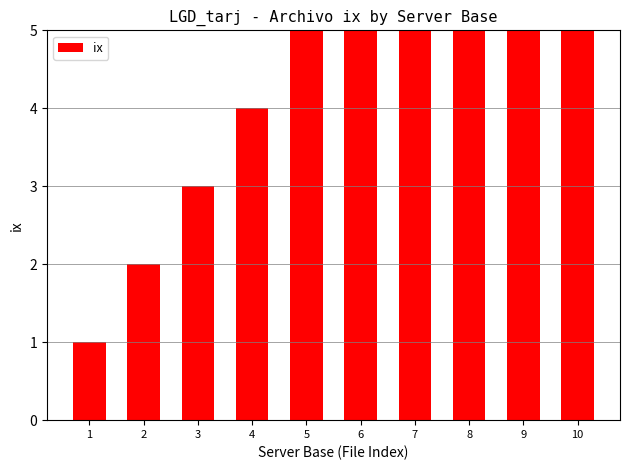

How many values are between 3 and 8?

6